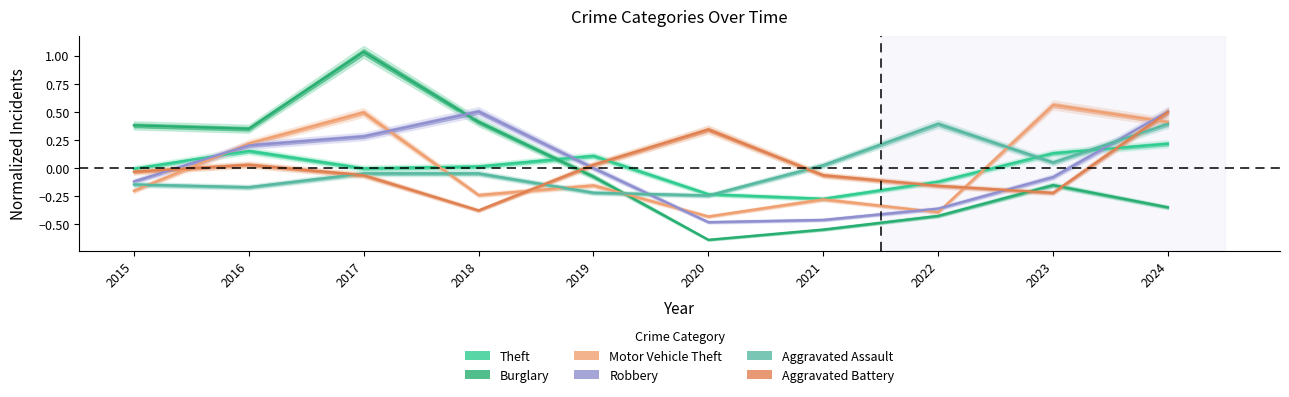

How many interior local peaks does the Motor Vehicle Theft series have?

4